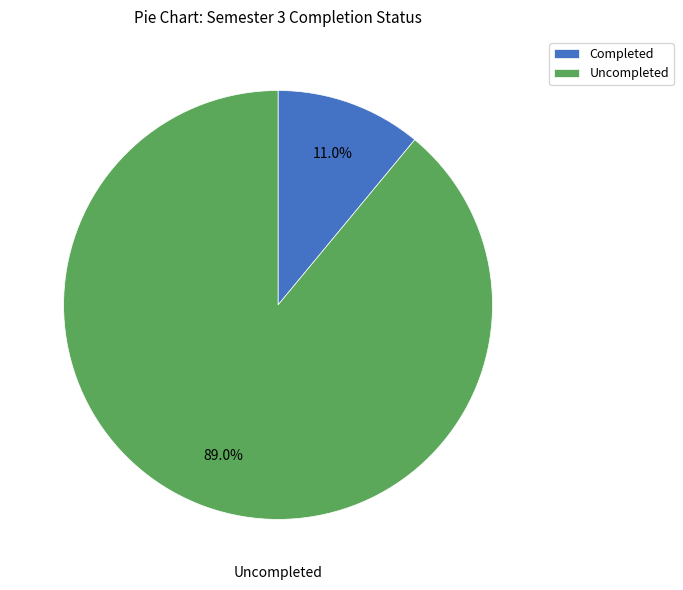

What is the majority slice?

Uncompleted